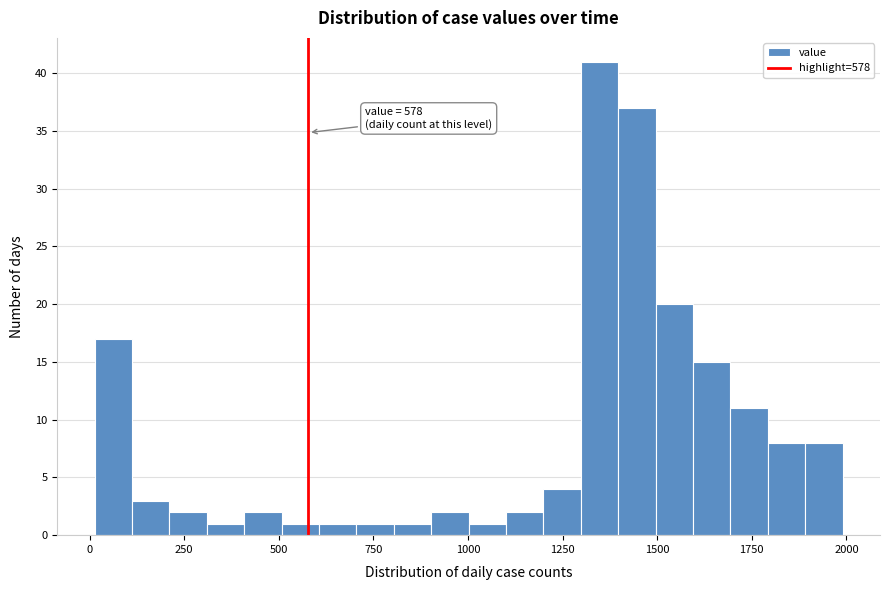

Read against the x-axis, roughly where is the centre of the tallest bar?

1350